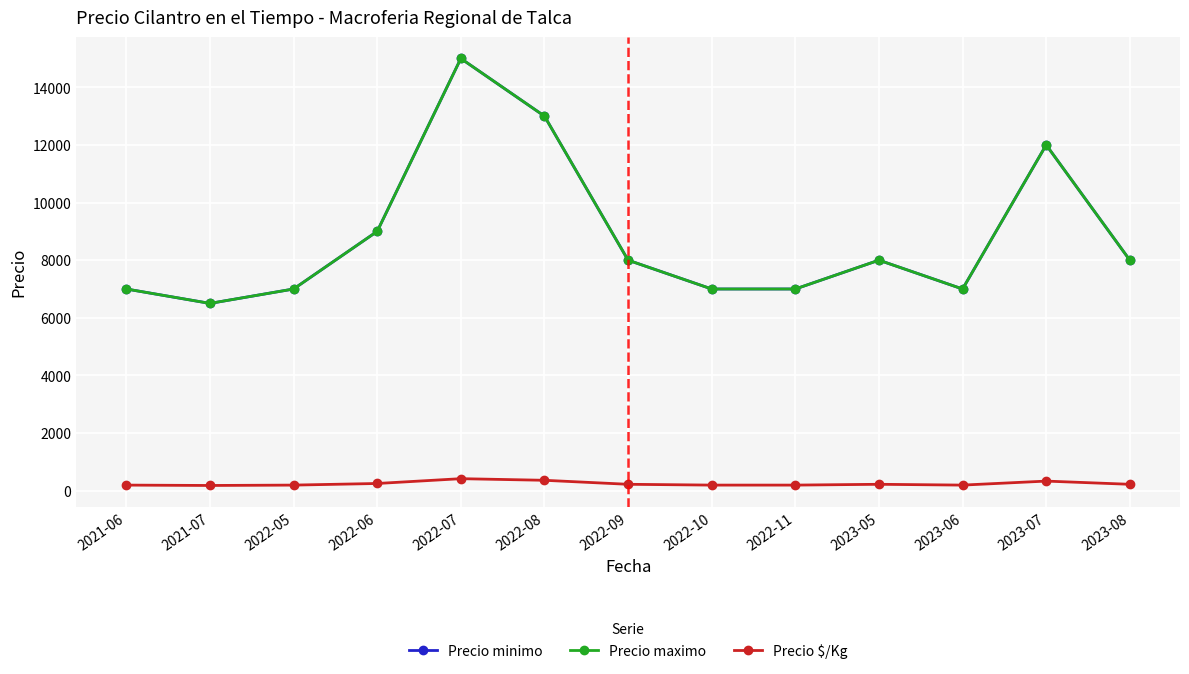

What is the spread (max minus min) of values at 2022-05?

6806